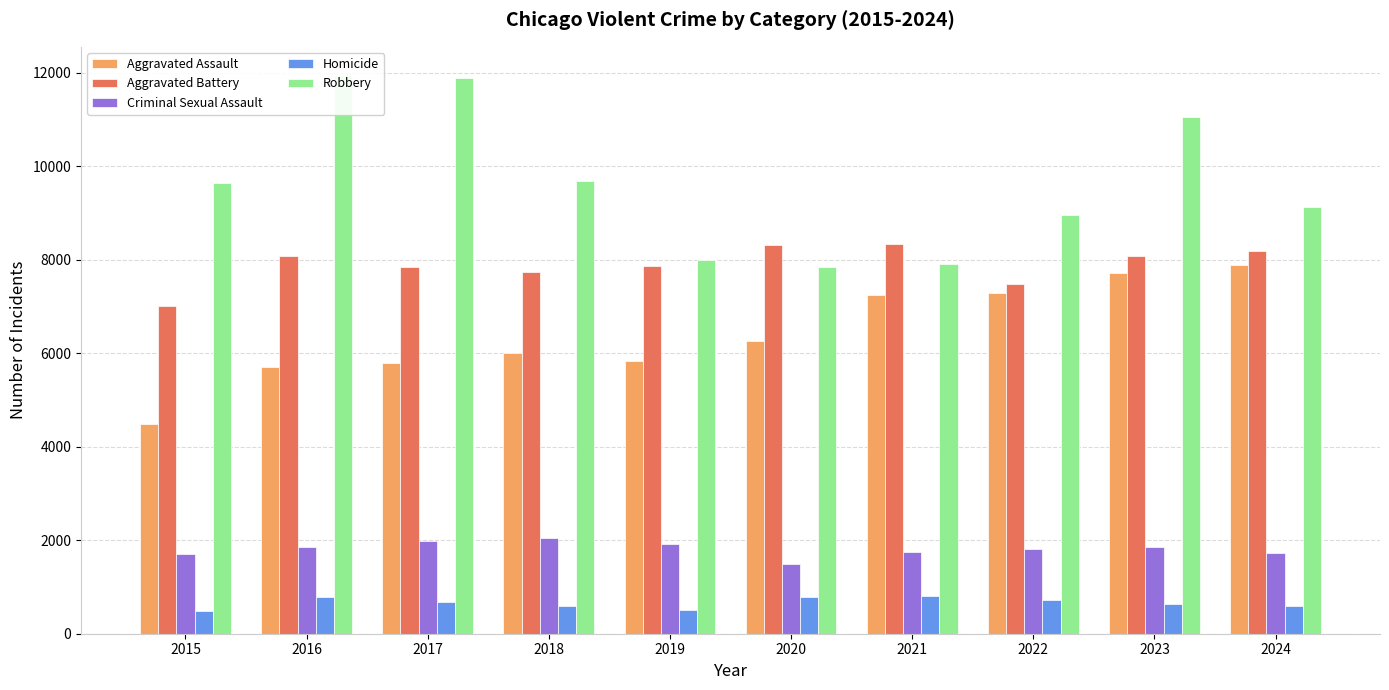

Does the chart contain stacked bars?

No